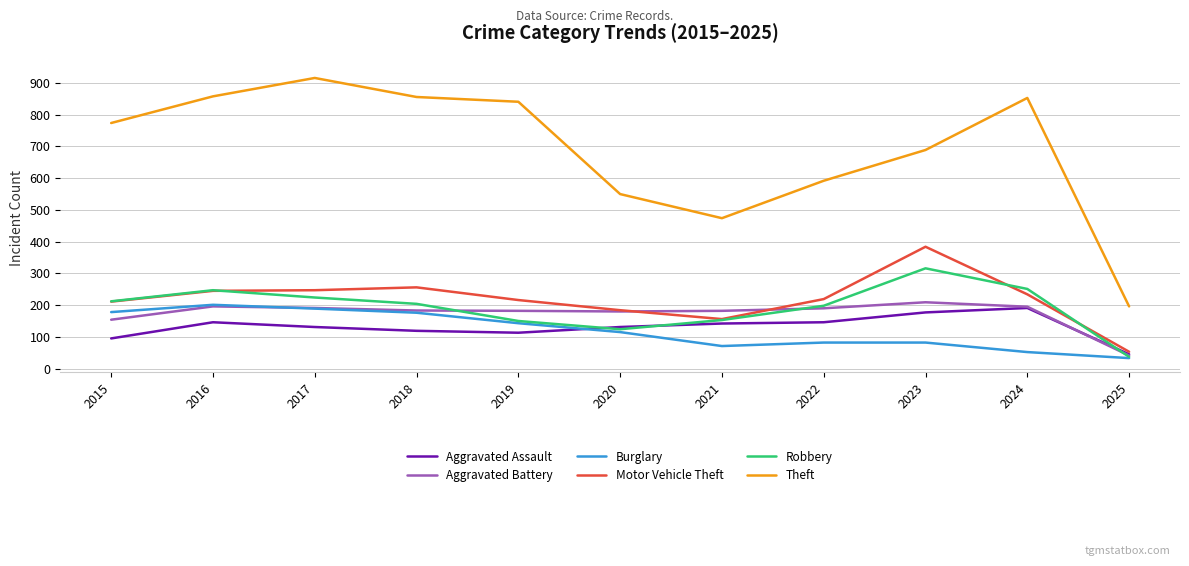

What is the difference between the maximum and second lowest values in the Motor Vehicle Theft series?

228